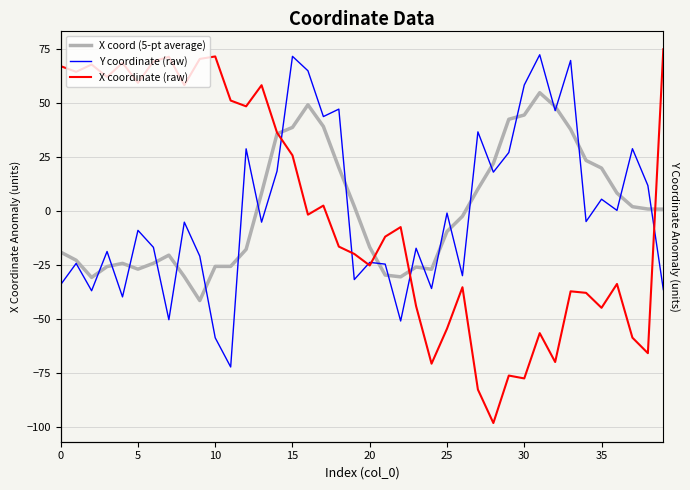

What is the value of the X coord (5-pt average) point at the 19th from the left?

20.0